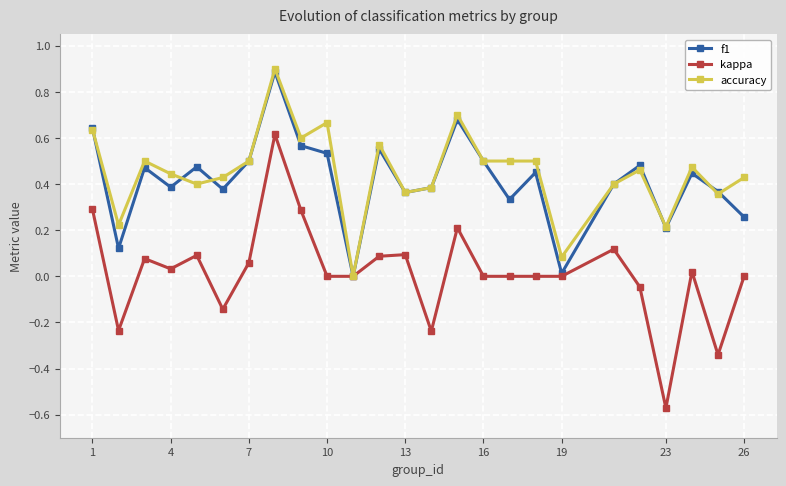

After their last crossing, which series has the higher values: f1 or accuracy?

accuracy